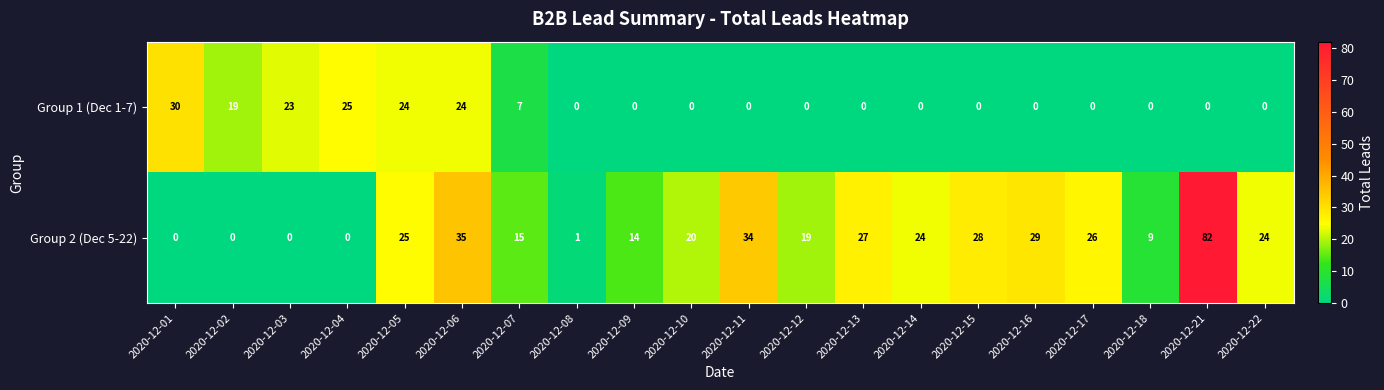

How many series are shown in this chart?

2